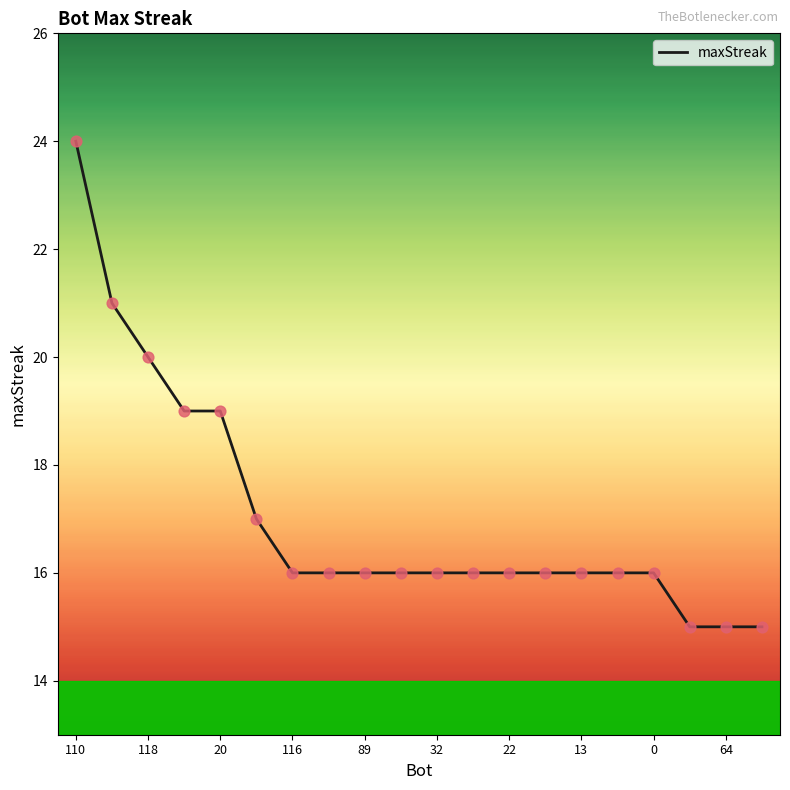

What is the minimum value shown in the chart?

15